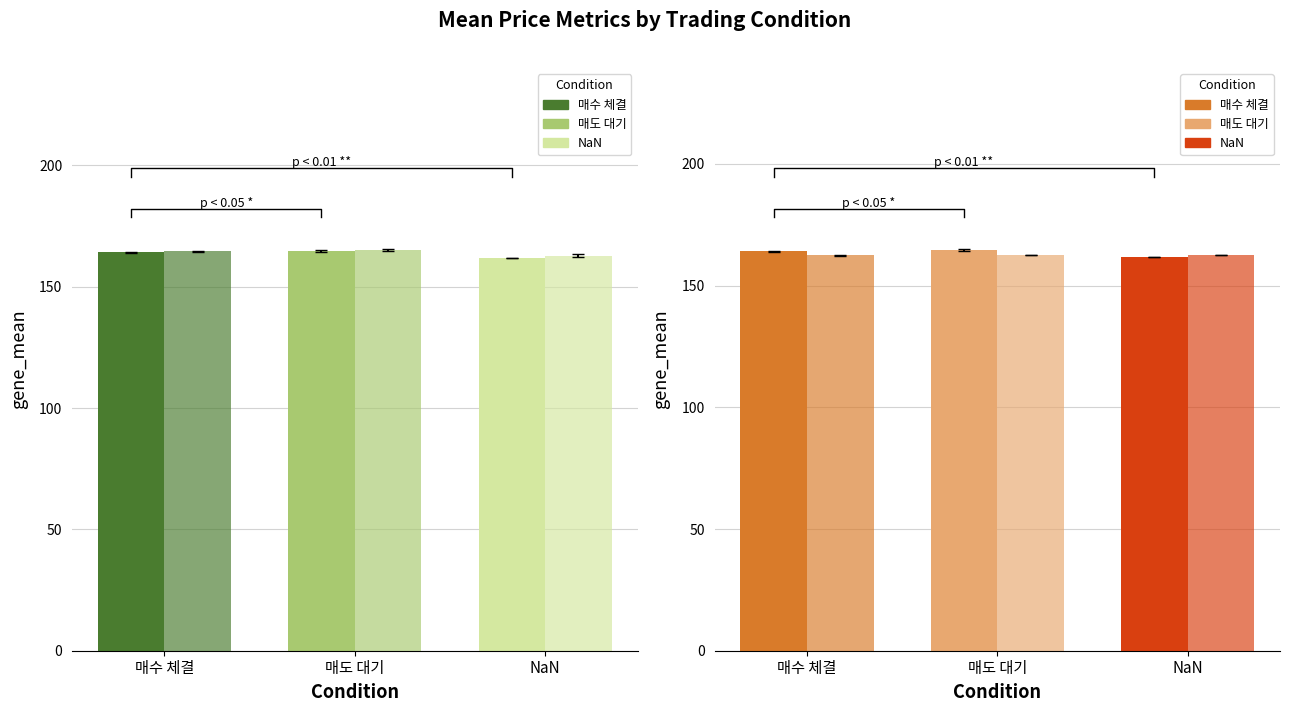

Between 매도 대기 and NaN, which is larger?

매도 대기